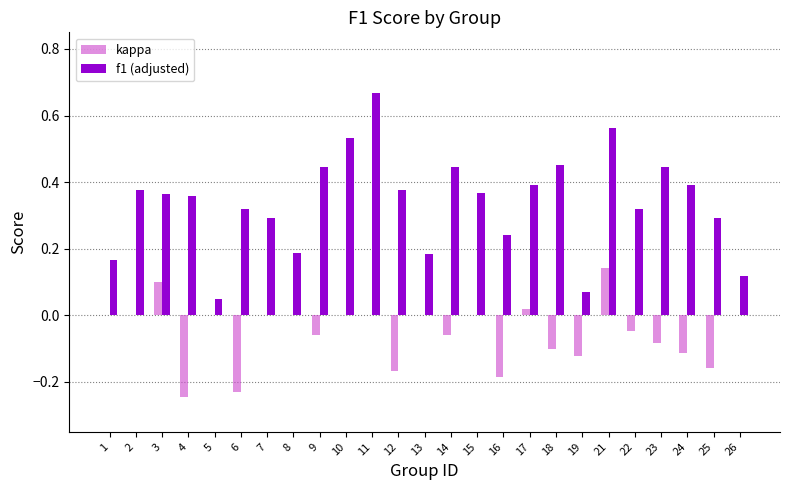

The value of f1 (adjusted) at 9 is 0.4. True or false?

True